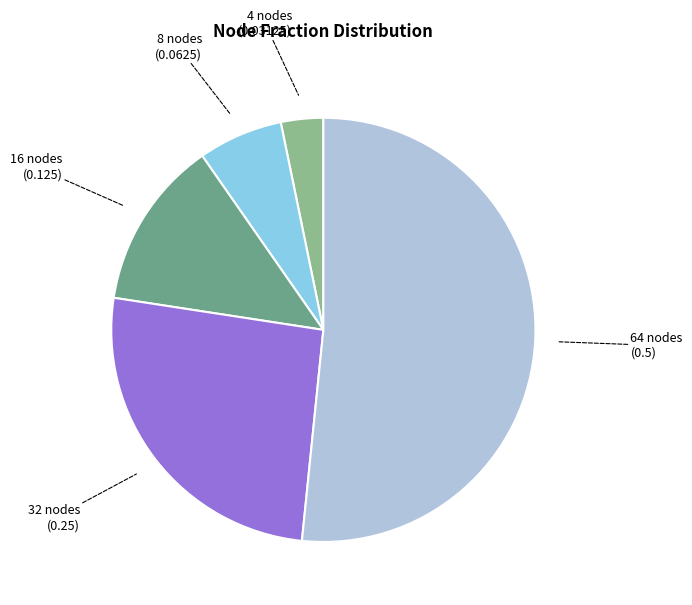

How many slices are in this pie chart?

5